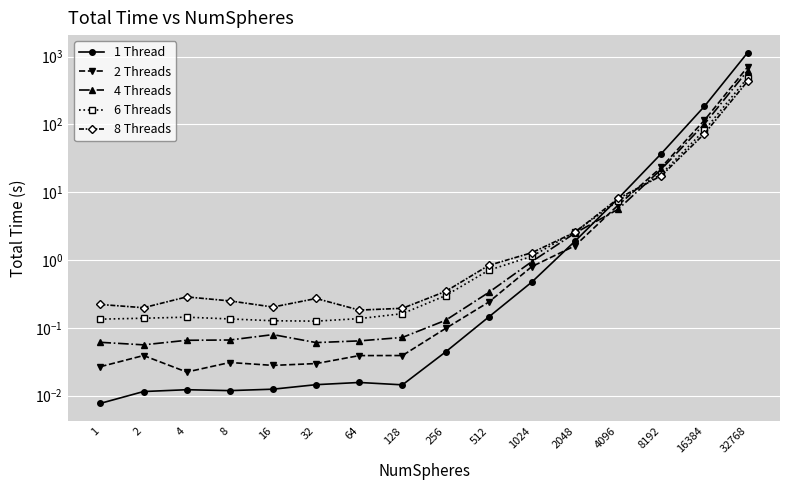

Which series has the widest spread of values?

1 Thread